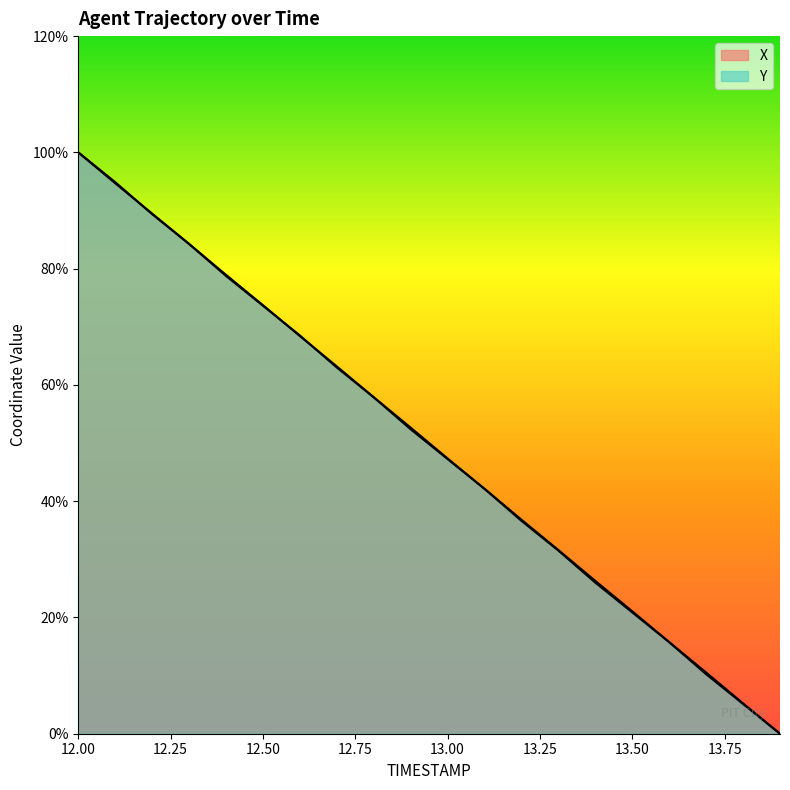

What is the difference between the maximum and second lowest values in the X series?

94.8